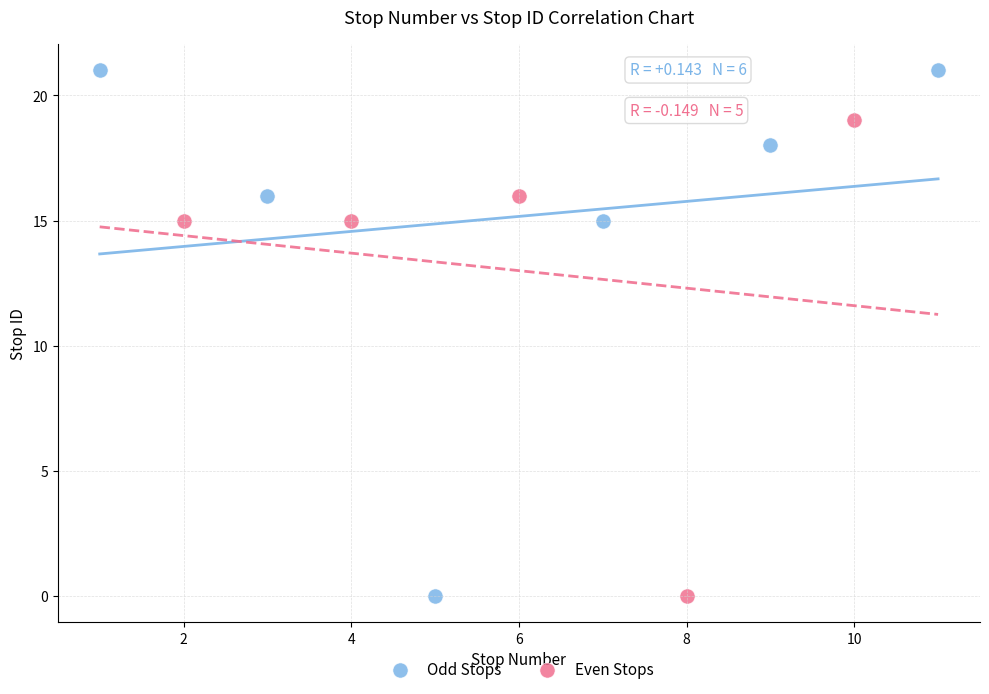

Which series contains the highest Y value?

Odd Stops